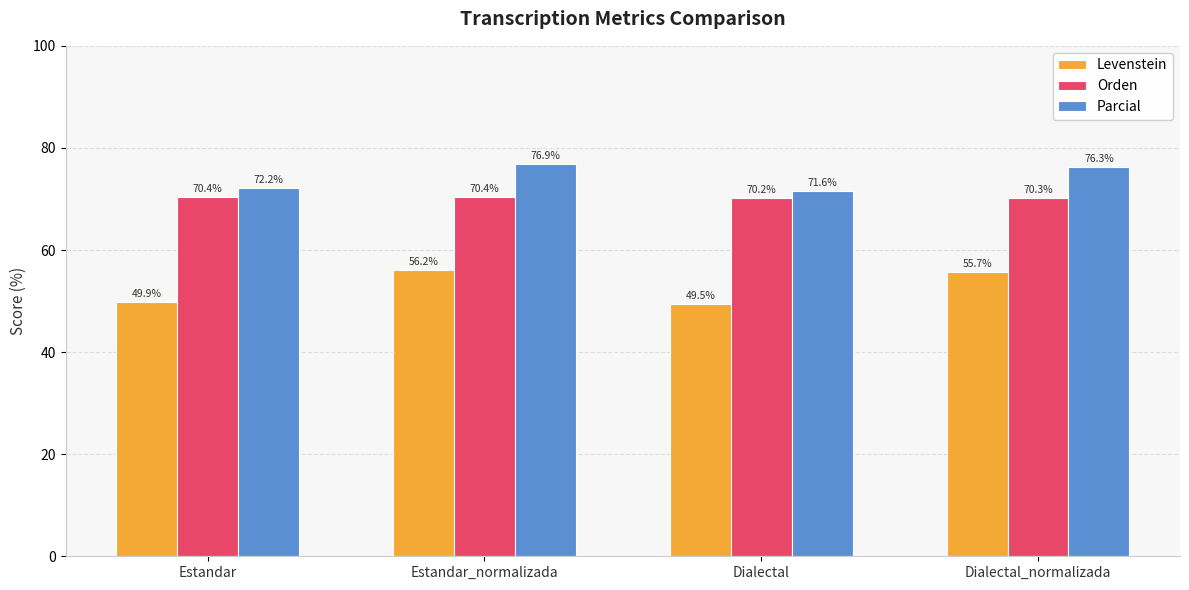

Reading right to left, what are all the values shown in this chart?

Levenstein: 55.7	49.5	56.2	49.9
Orden: 70.3	70.2	70.4	70.4
Parcial: 76.3	71.6	76.9	72.2